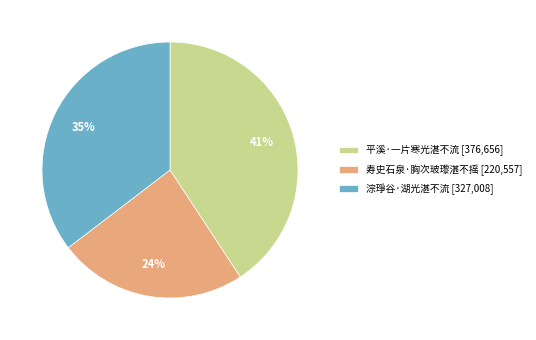

Combined, do 淙琤谷·湖光湛不流 [327,008] and 寿史石泉·胸次玻瓈湛不摇 [220,557] account for over 50%?

Yes